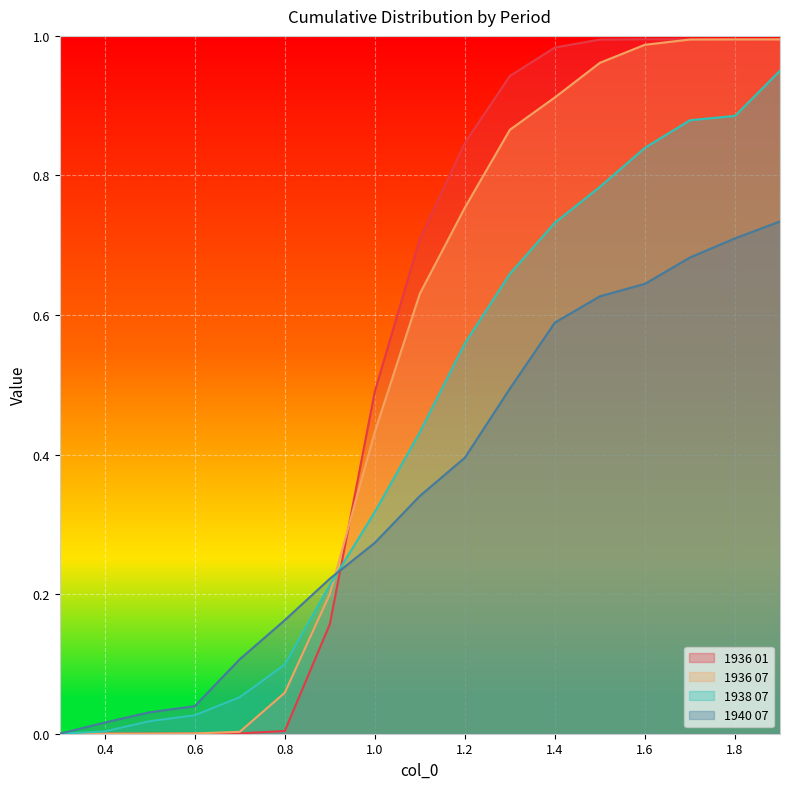

Rank the series at 1.5 from lowest to highest value.

1940 07, 1938 07, 1936 07, 1936 01